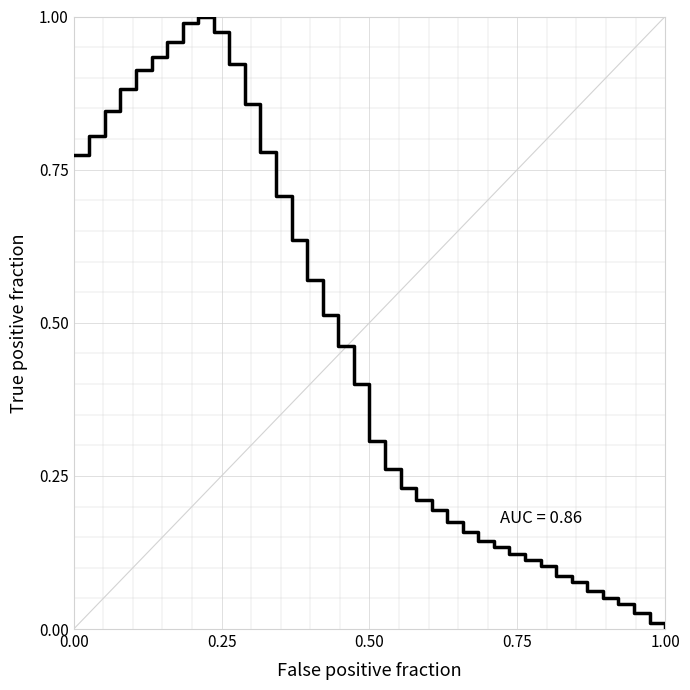

Which label corresponds to the smallest value in the chart?

1.00